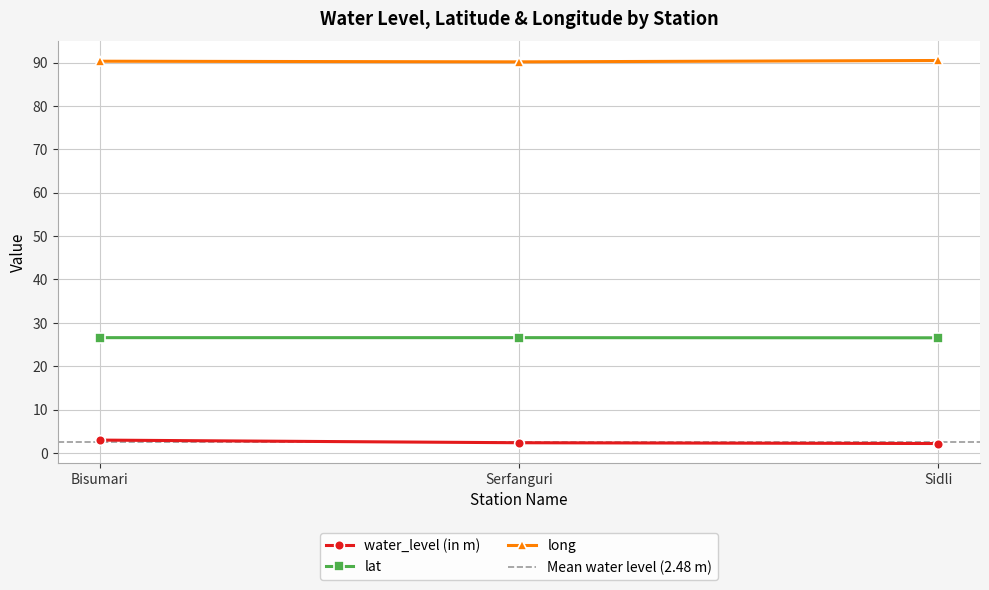

Reading right to left, transcribe all the data shown in this chart.

water_level (in m): 2.2	2.3	3.0
lat: 26.5	26.6	26.6
long: 90.5	90.2	90.3